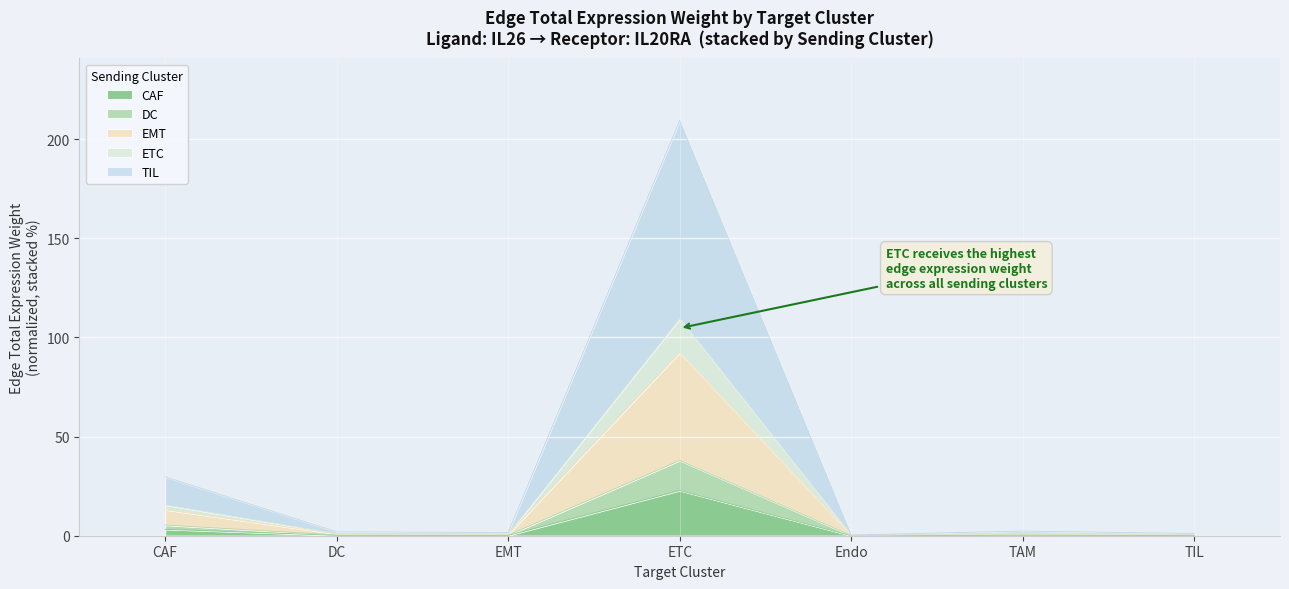

The value of Receptor-expressing cells at ETC is 180.7. True or false?

False